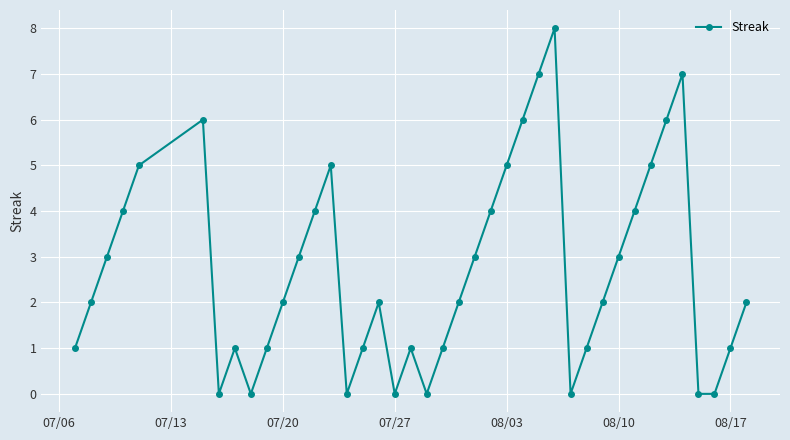

What is the difference between the maximum and minimum values?

8